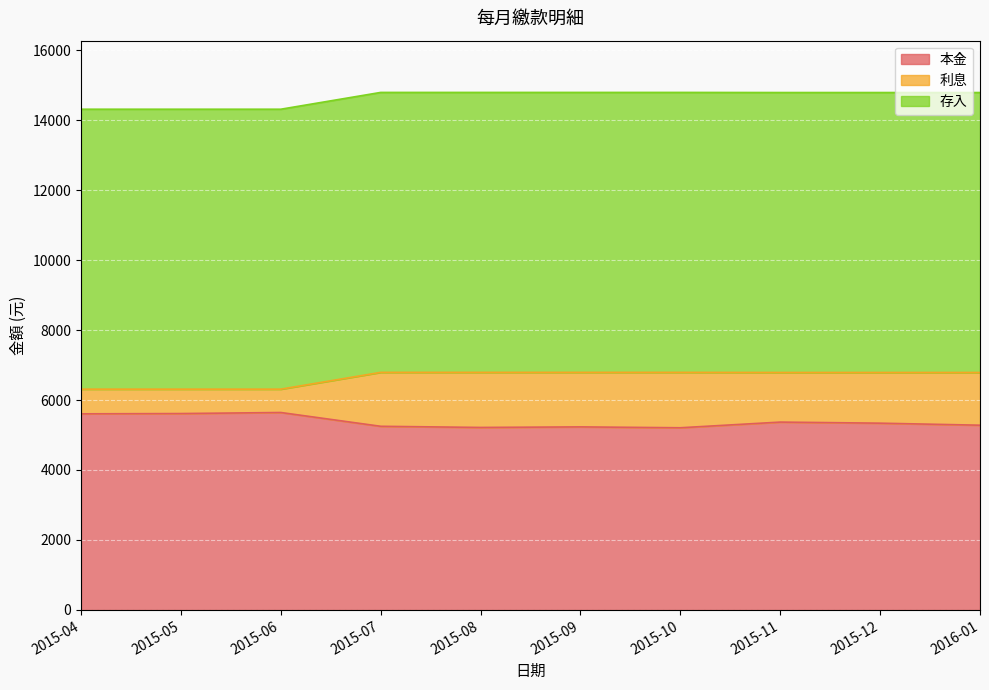

Between 2015-07 and 2015-09, which series saw the biggest shift?

本金